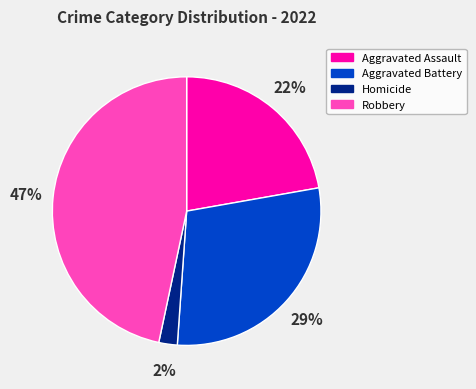

Approximately how many times larger is the value at Aggravated Assault compared to Aggravated Battery?

0.8